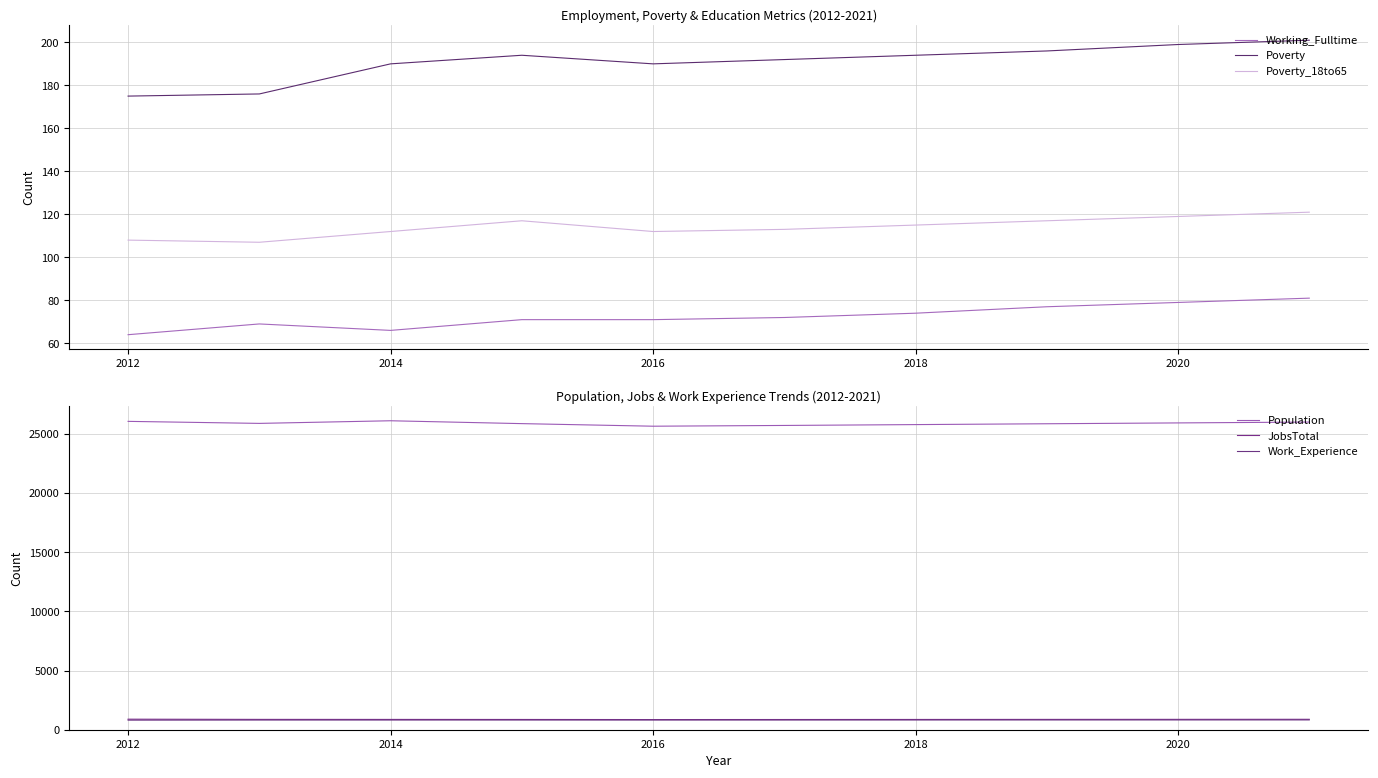

What is the minimum value for Poverty?

175